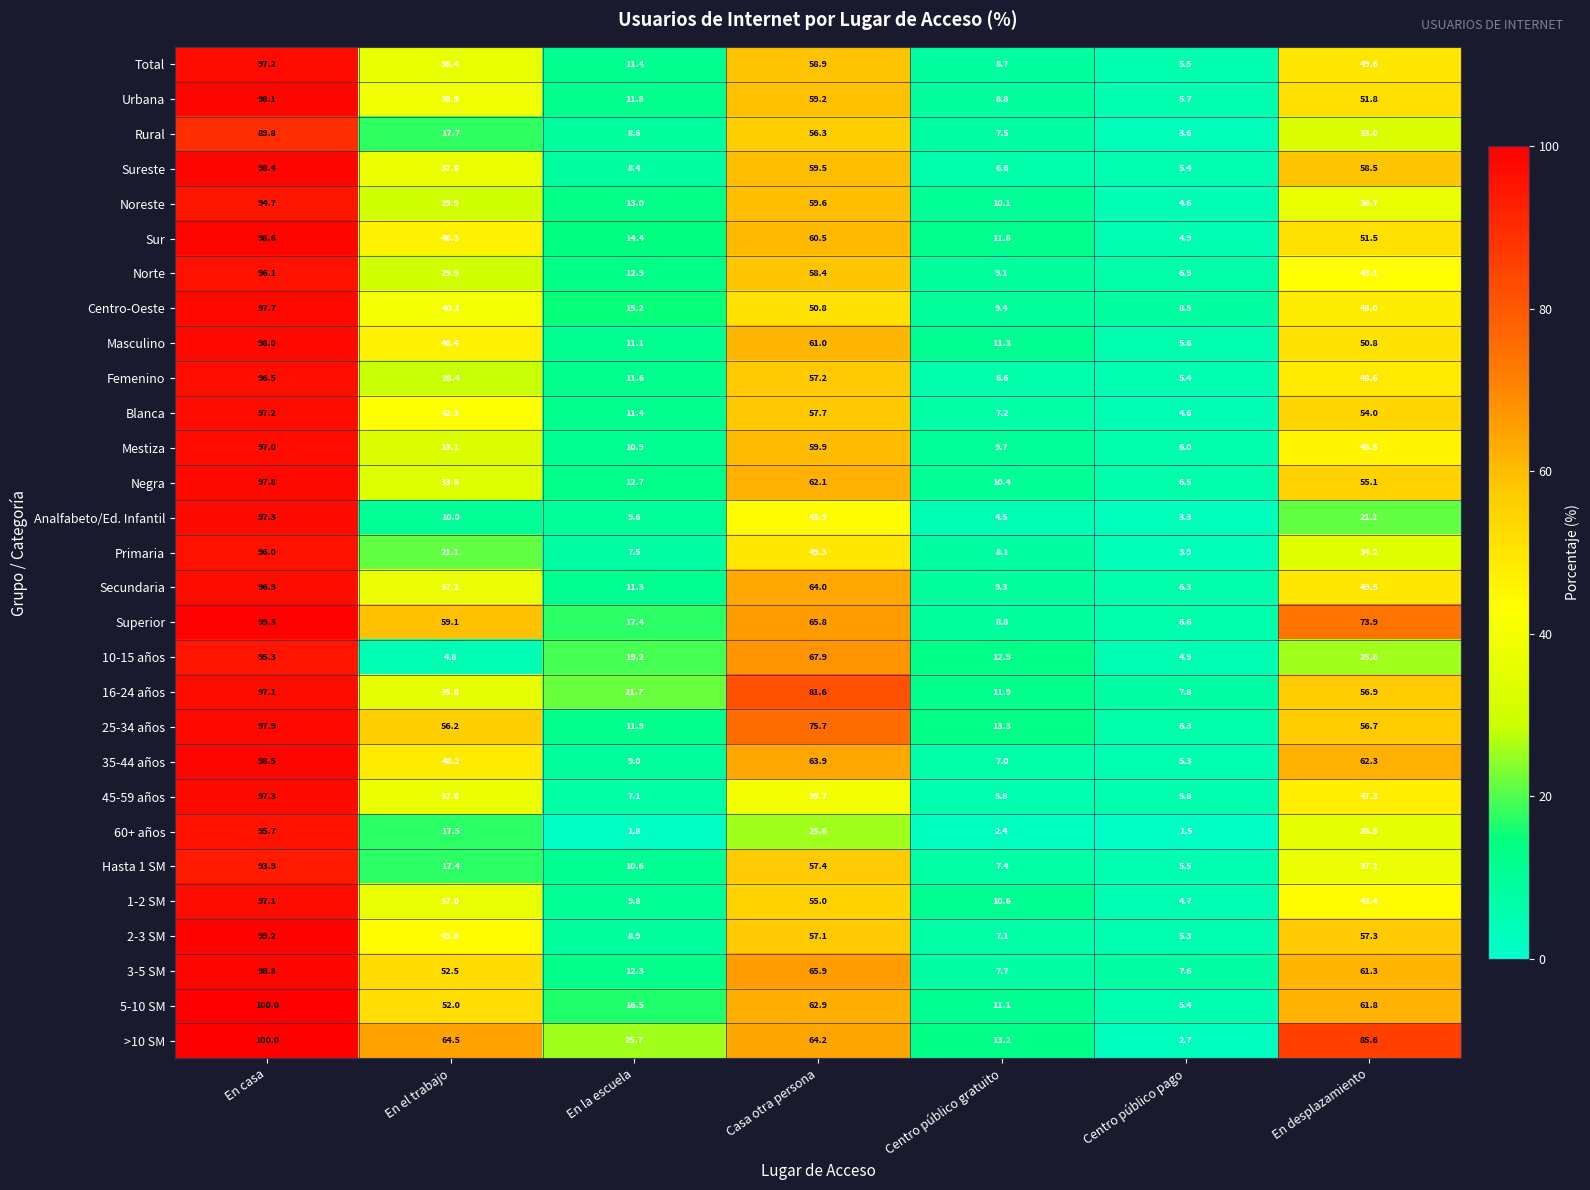

Is it true that Femenino equals 5.4 at Centro público pago?

True